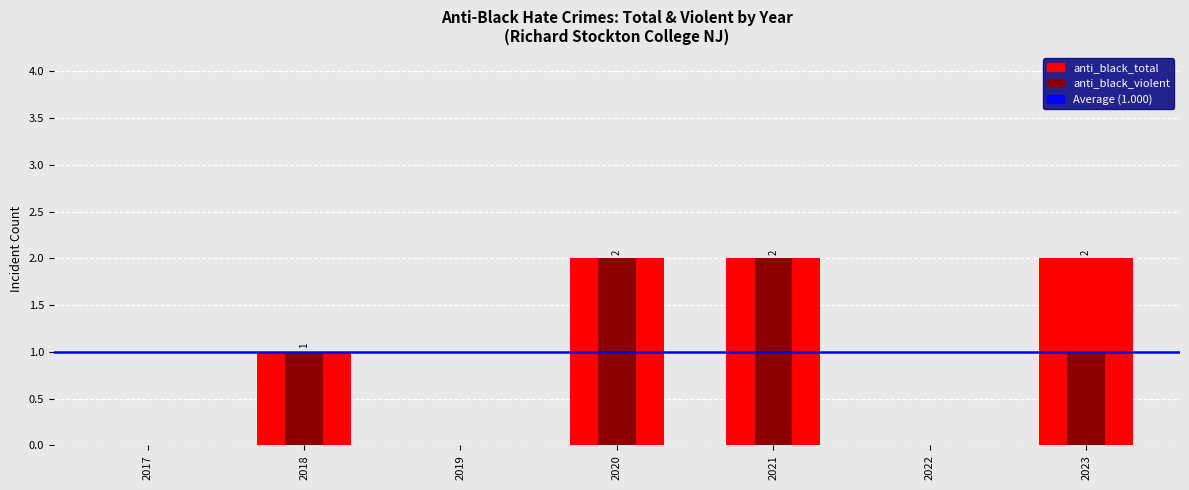

Which series changed the most between 2019 and 2020?

anti_black_total